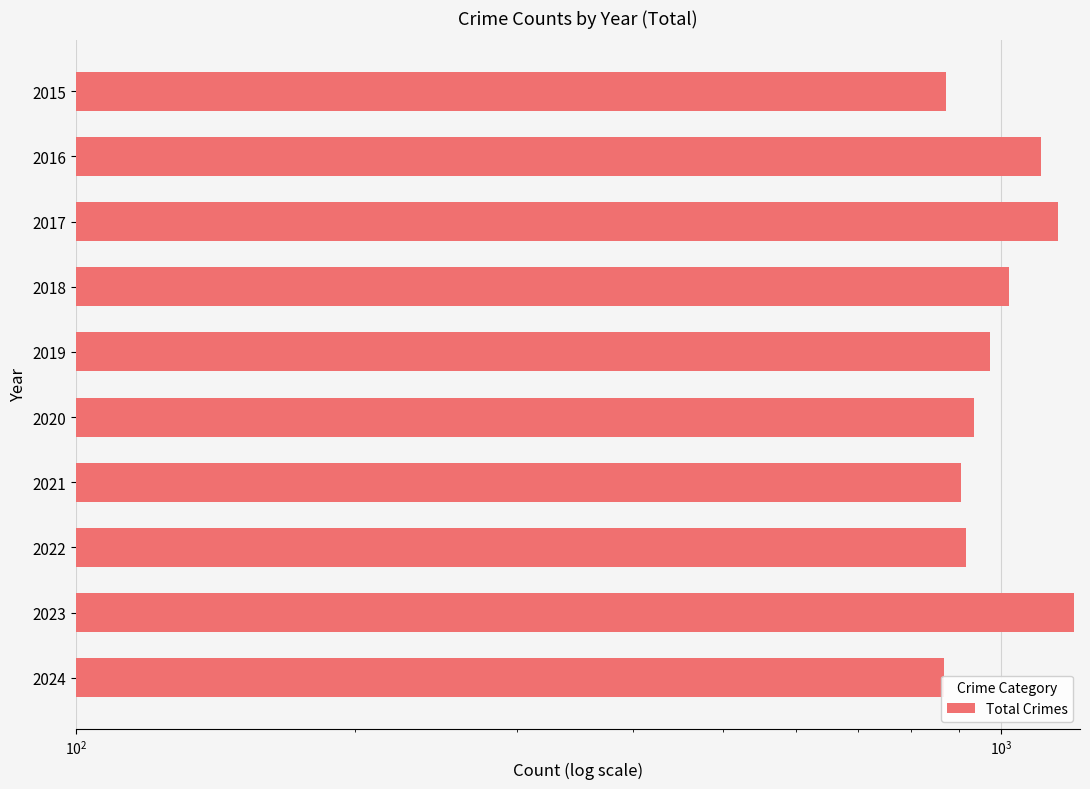

Is it true that the value at 2019 is 238?

False